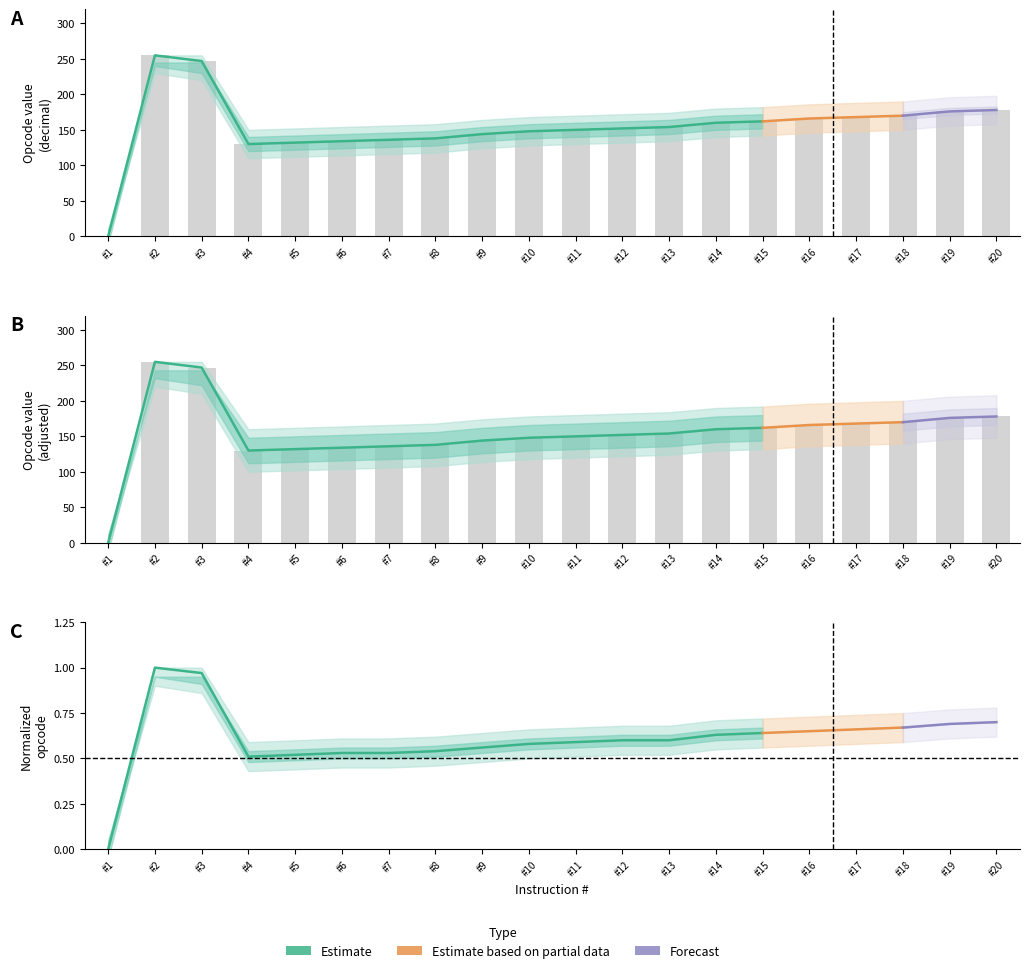

What is the value of the Opcode (decimal) bar at the 9th from the left?

144